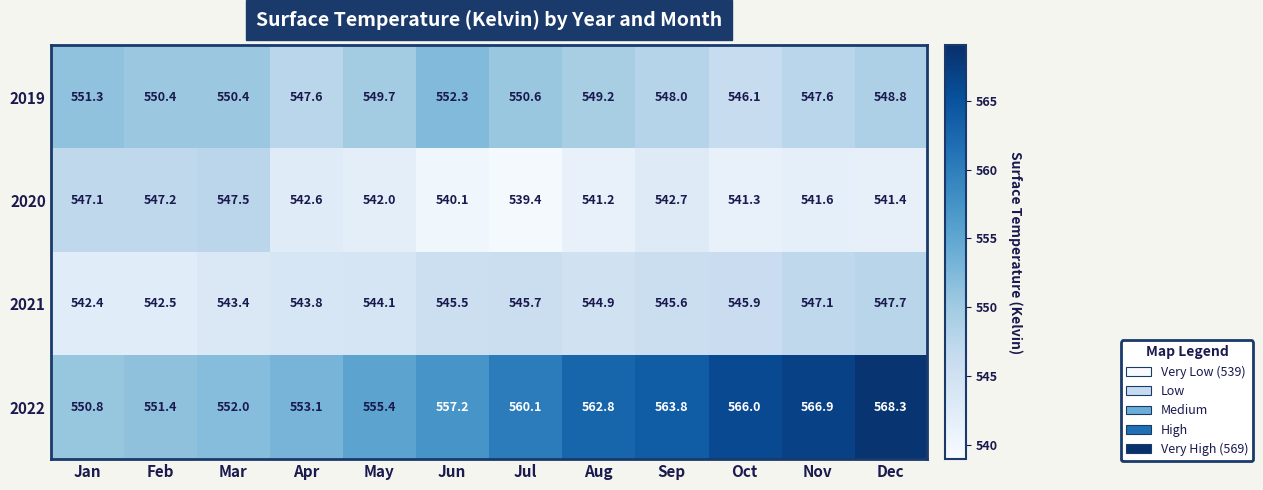

Between Jan and Aug, which series saw the biggest shift?

2022